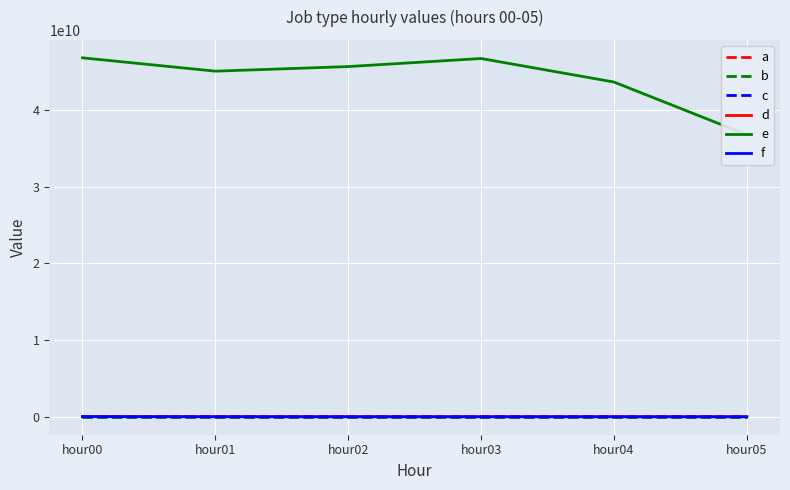

Where is the first local minimum for a?

hour03